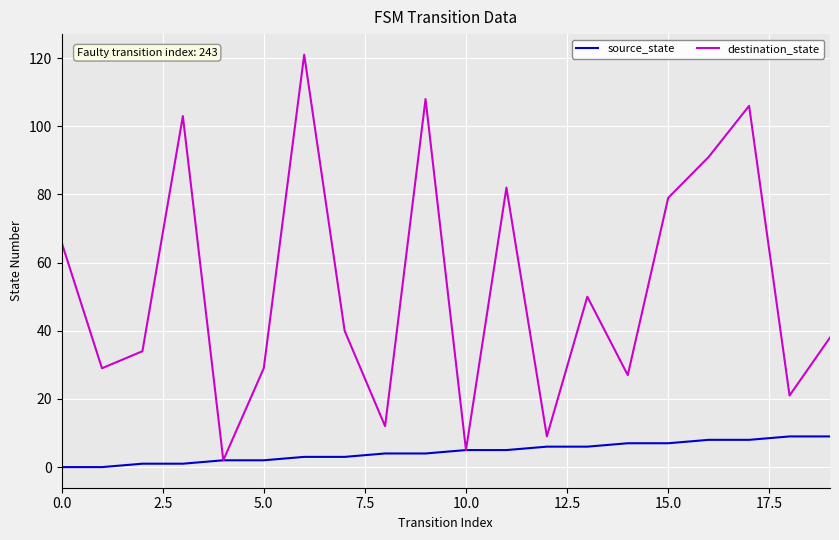

Rank the series by their maximum value, from lowest to highest.

source_state, destination_state